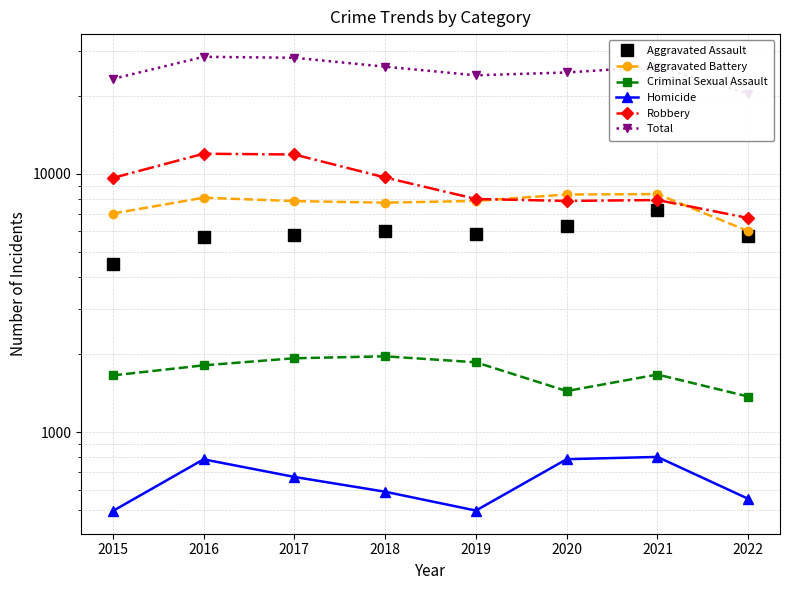

What is the maximum value for Criminal Sexual Assault?

1968